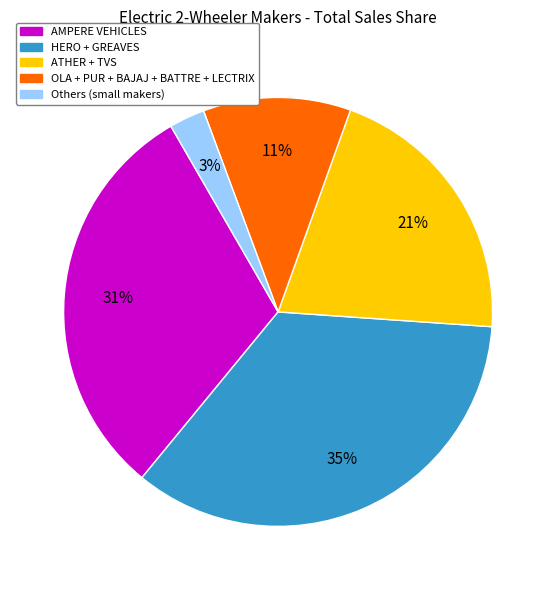

Count the number of slices in the pie.

5